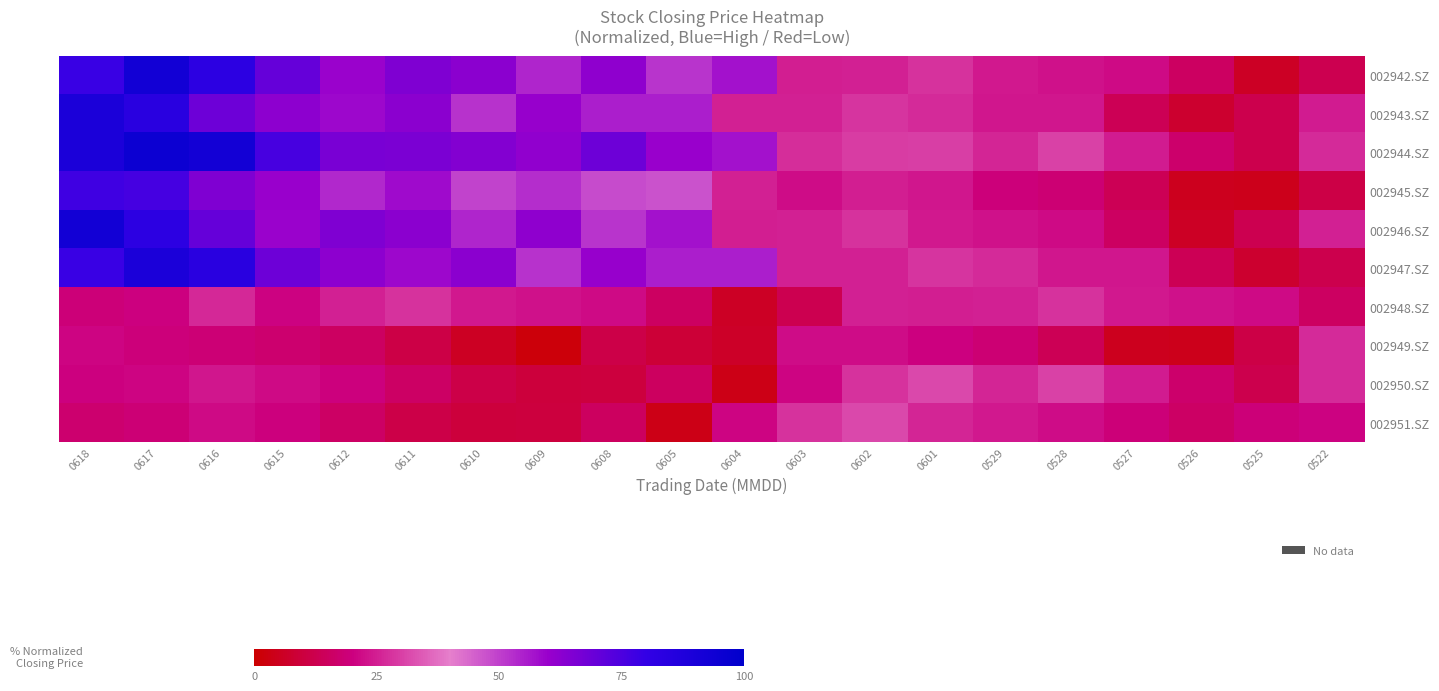

What is the spread (max minus min) of values at 0528?

16.9